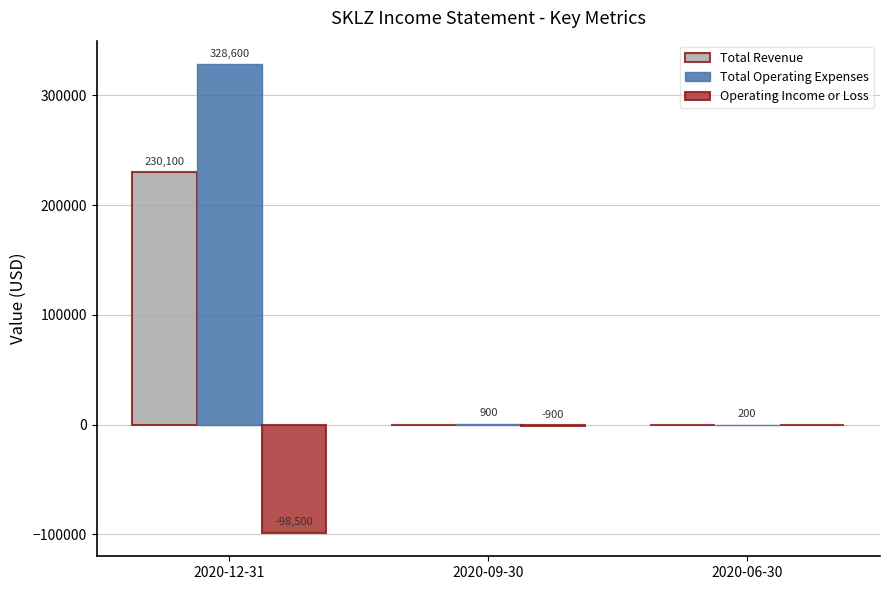

The value of Operating Income or Loss at 2020-09-30 is -900. True or false?

True